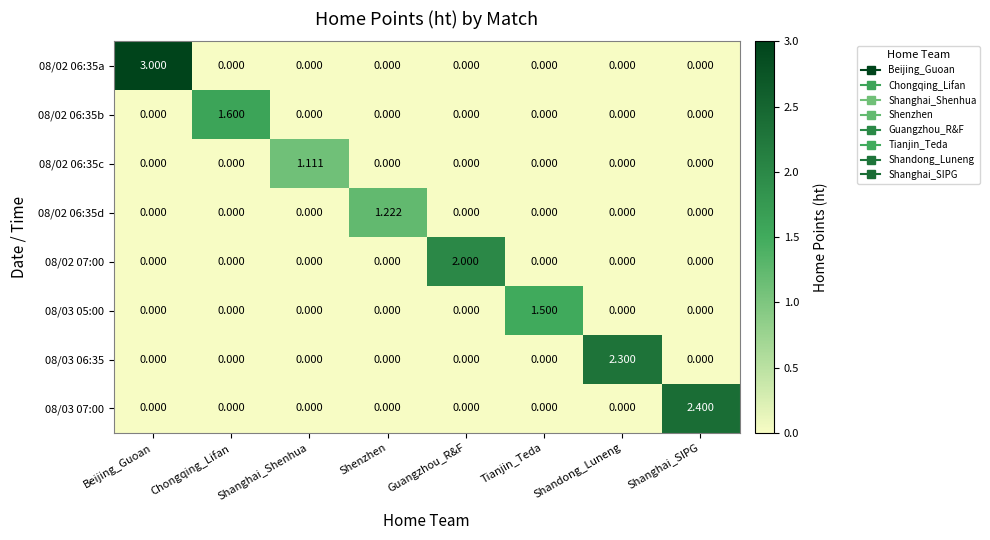

At which category does the chart reach its peak across all series?

Beijing_Guoan